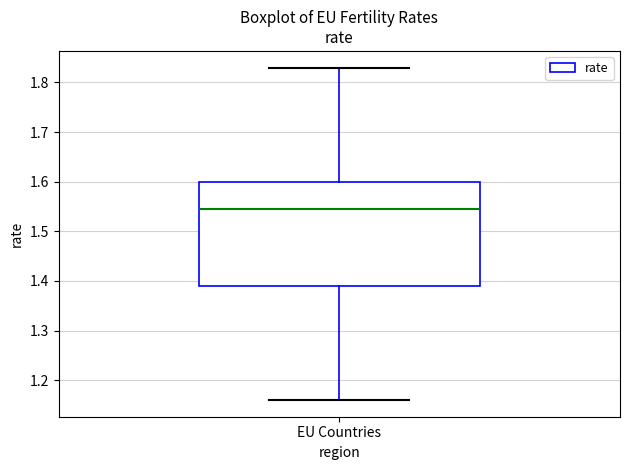

Read this box plot against the y-axis: the position of the median line, the range covered by the box, and the ends of both whiskers. The values are not printed on the chart, so give them approximately, as read against the axis.

median 1.55, box 1.39 to 1.60, whiskers 1.16 to 1.83